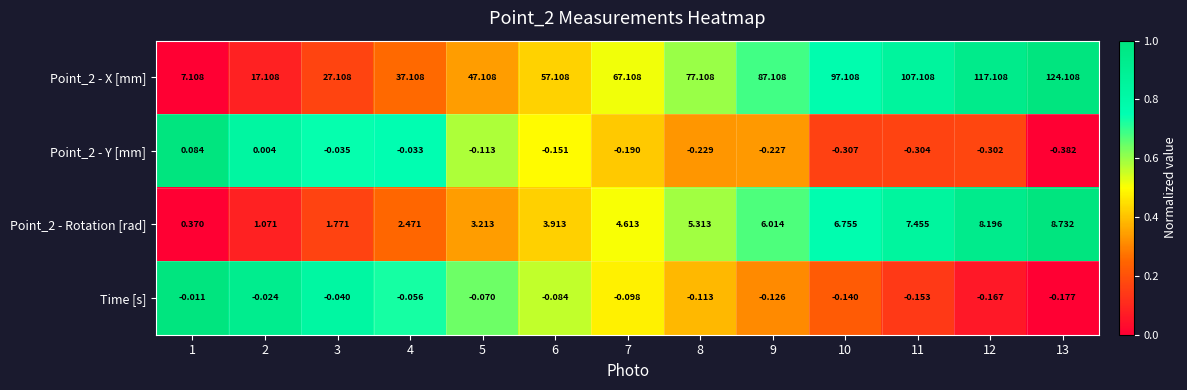

Is the value of Time [s] at 6 greater than the value of Point_2 - Rotation [rad] at 4?

No